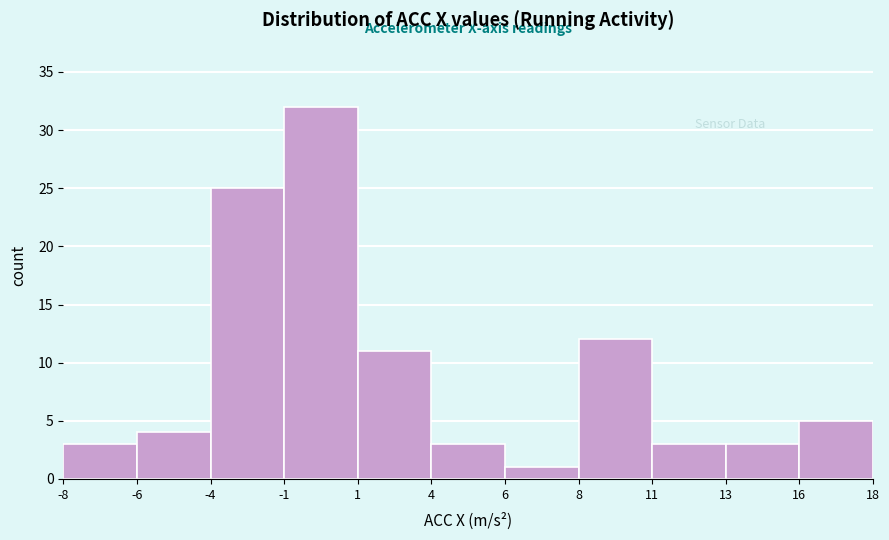

Reading left to right, list all the values displayed in this chart.

-8=3	-6=4	-4=25	-1=32	1=11	4=3	6=1	8=12	11=3	13=3	16=5